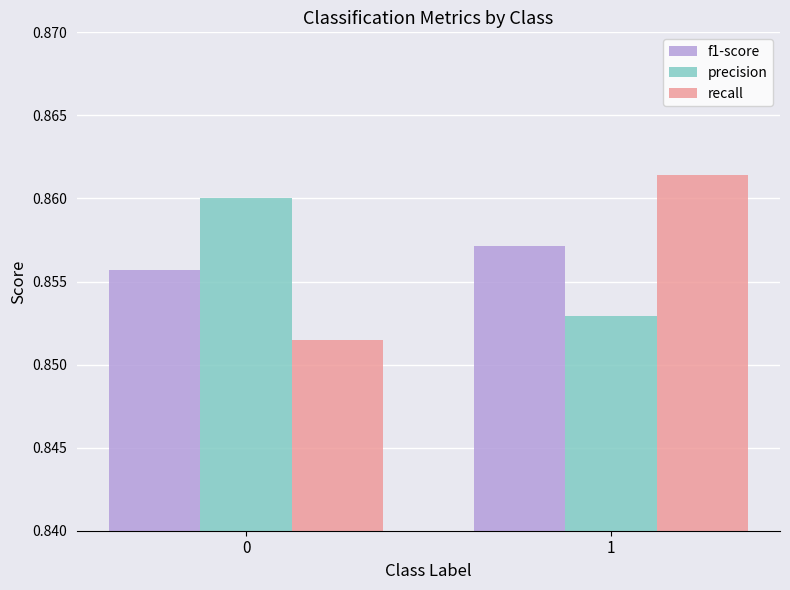

List the labels in order of recall value, largest first.

1, 0